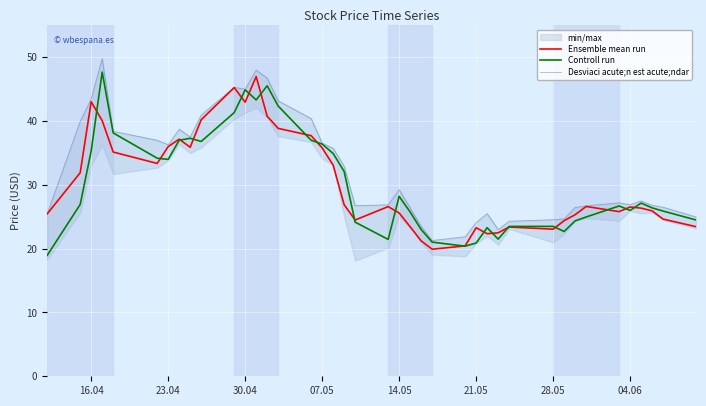

At how many categories does at least one series exceed 39?

10